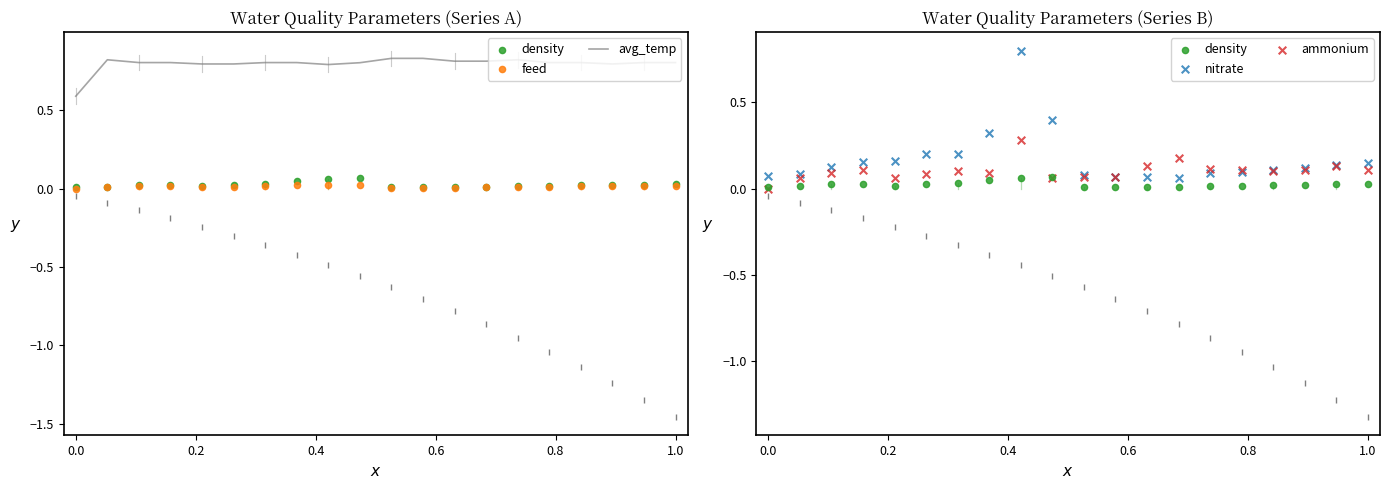

Which series contains the lowest Y value?

feed